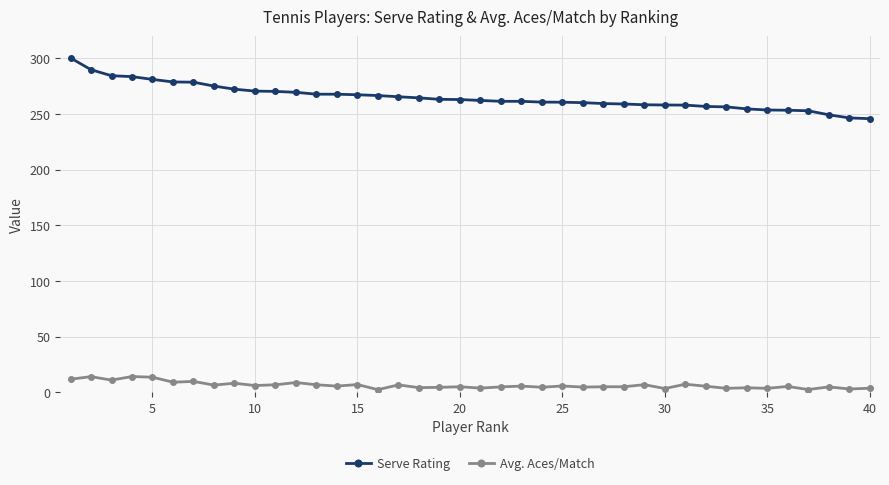

What is the highest value of the Avg. Aces/Match series?

14.2